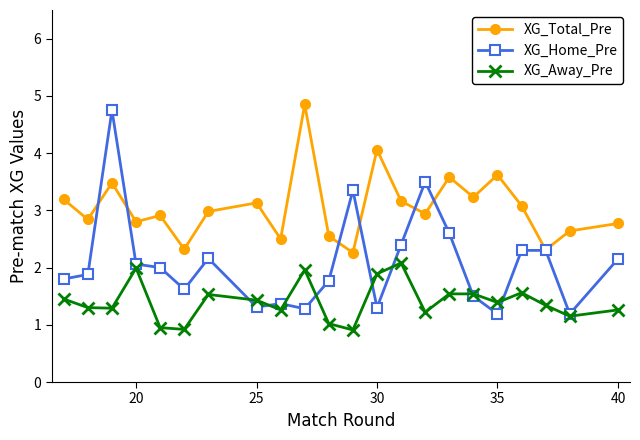

Which series has the largest range (max minus min)?

XG_Home_Pre